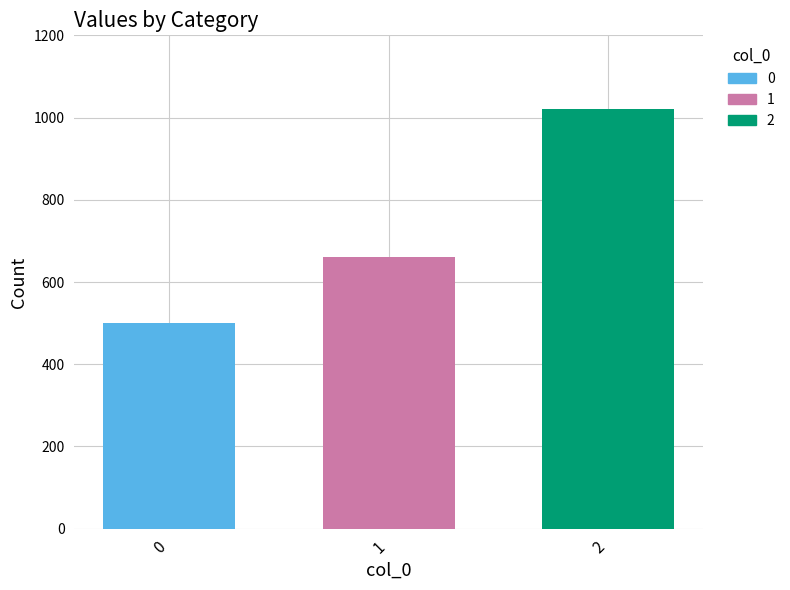

Reading left to right, what are all the values shown in this chart?

0=500	1=660	2=1020